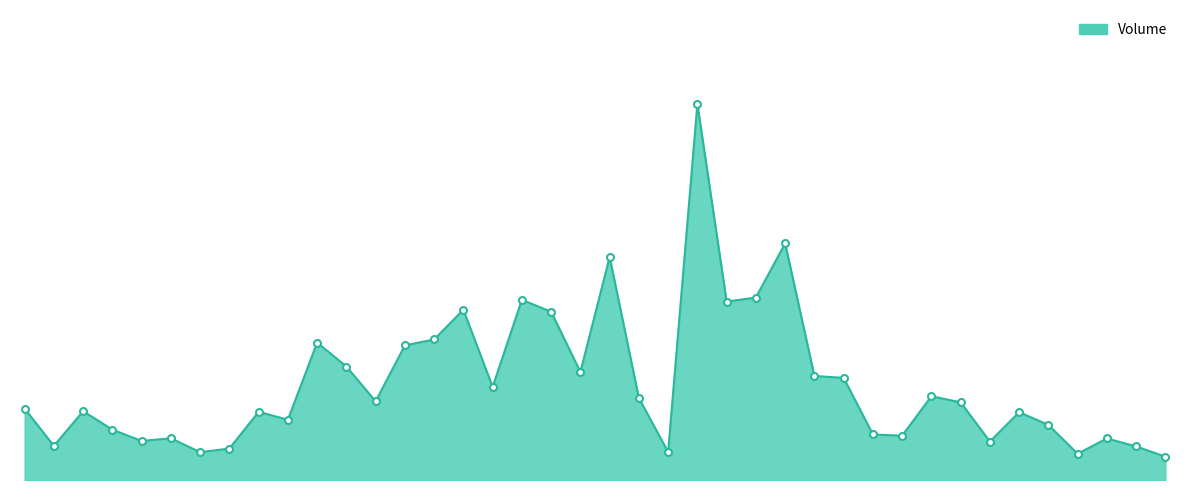

How many lines are shown in the chart?

1